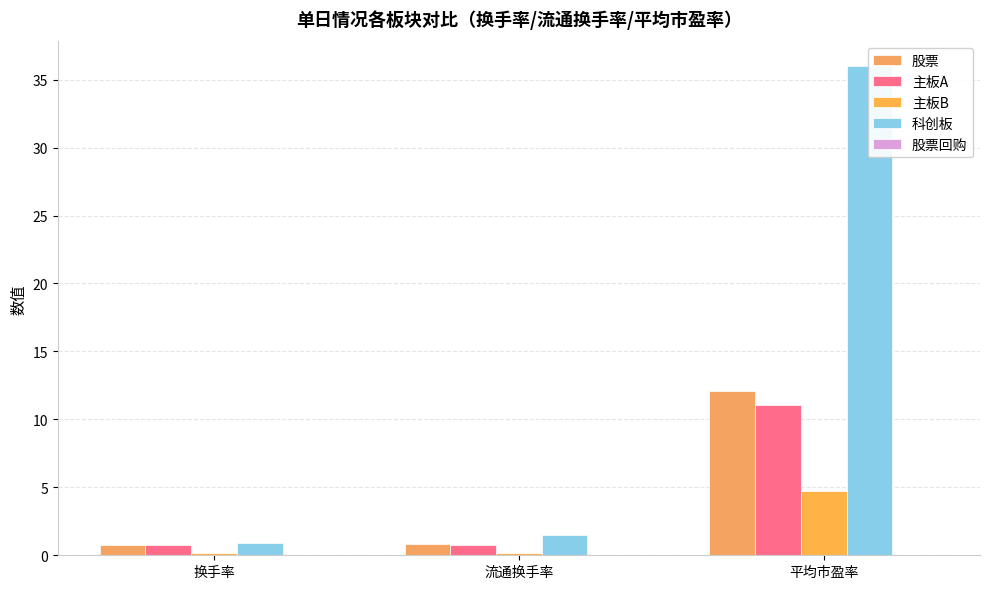

The 主板B series shows 0.0 at 换手率. True or false?

False